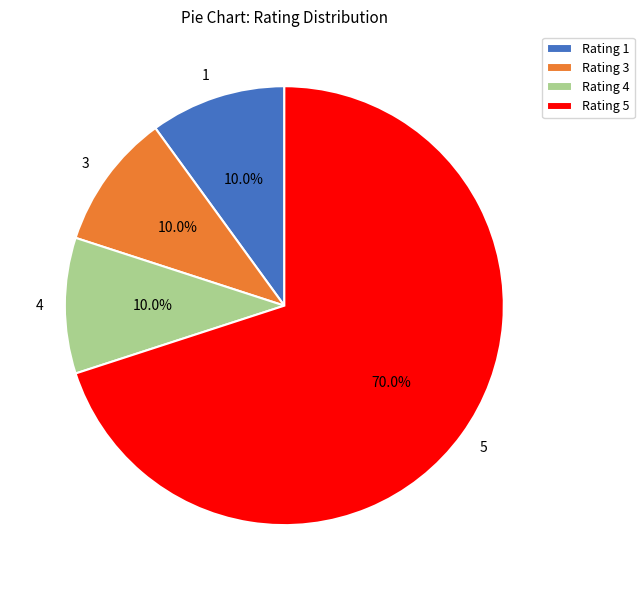

How many segments does this pie chart have?

4